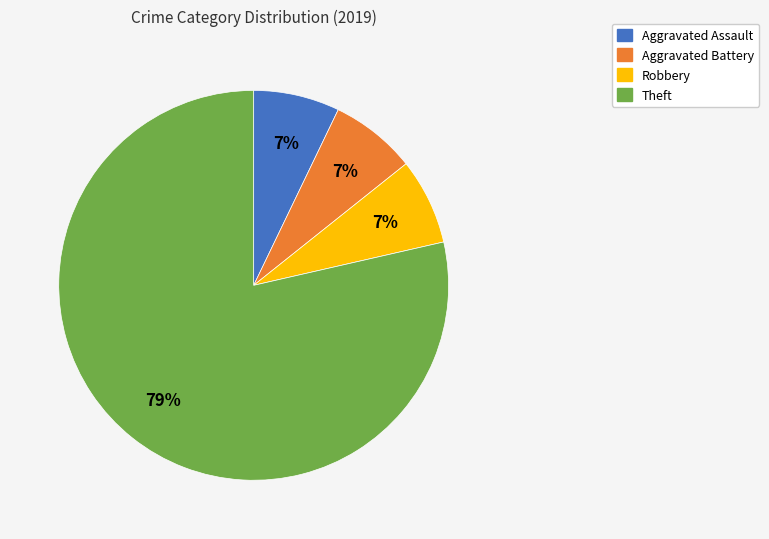

The Aggravated Assault slice represents 7% of the pie. True or false?

True